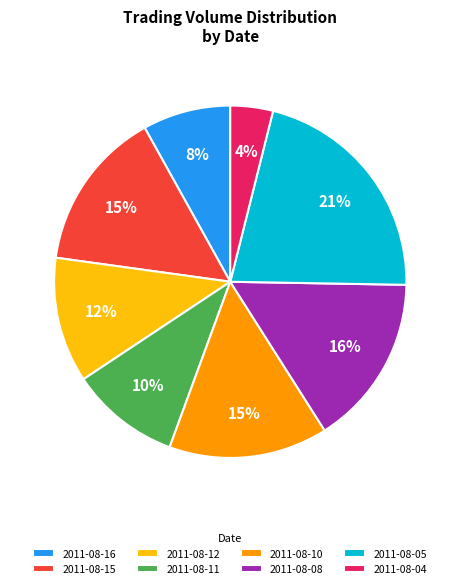

To the nearest percent, what is the difference between the largest and smallest slice percentages?

17%